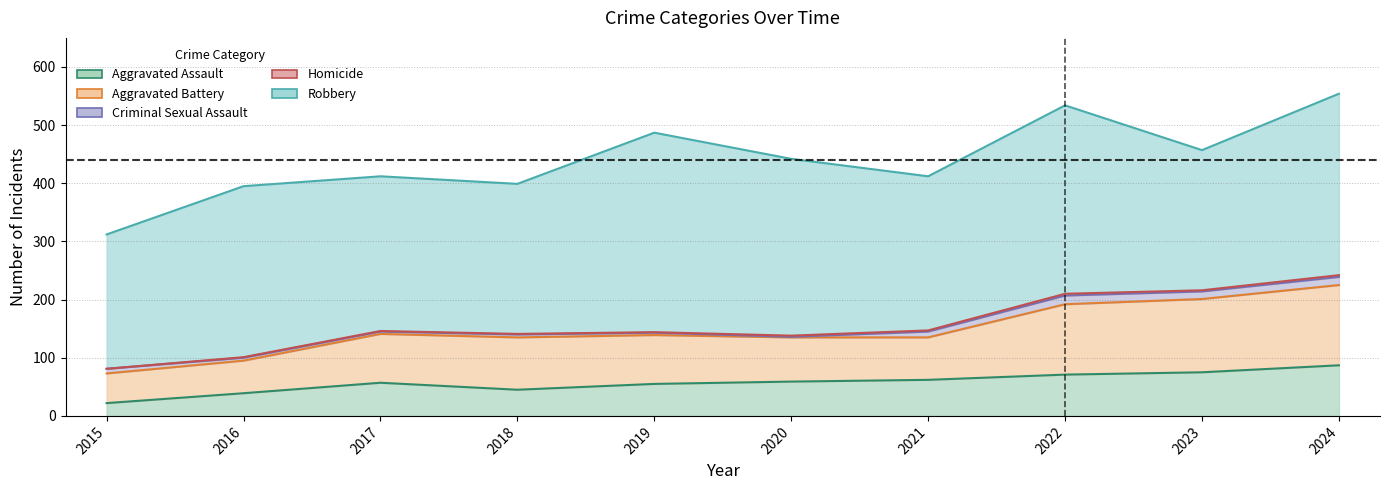

At which category does Robbery reach its first local valley?

2018